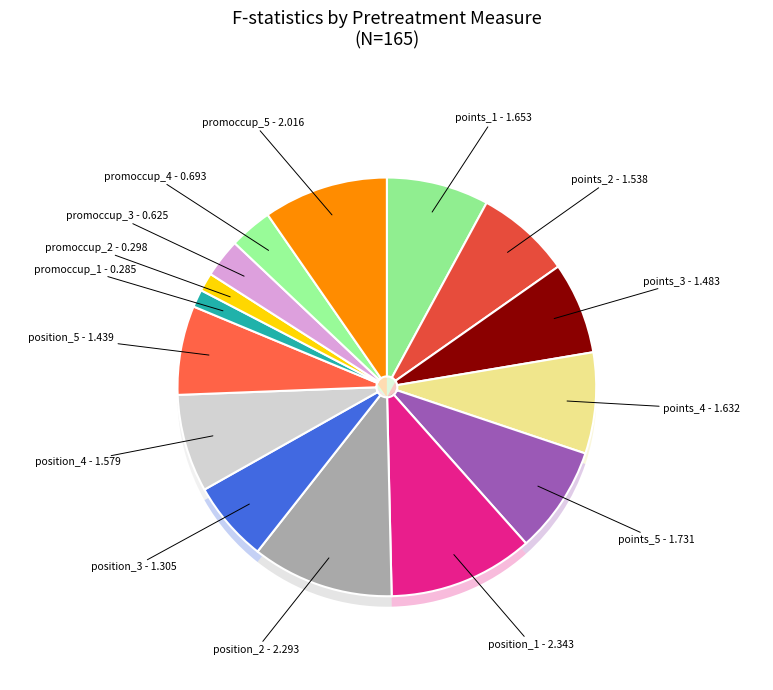

What percentage is the points_ant_5 slice, to the nearest percent?

8%